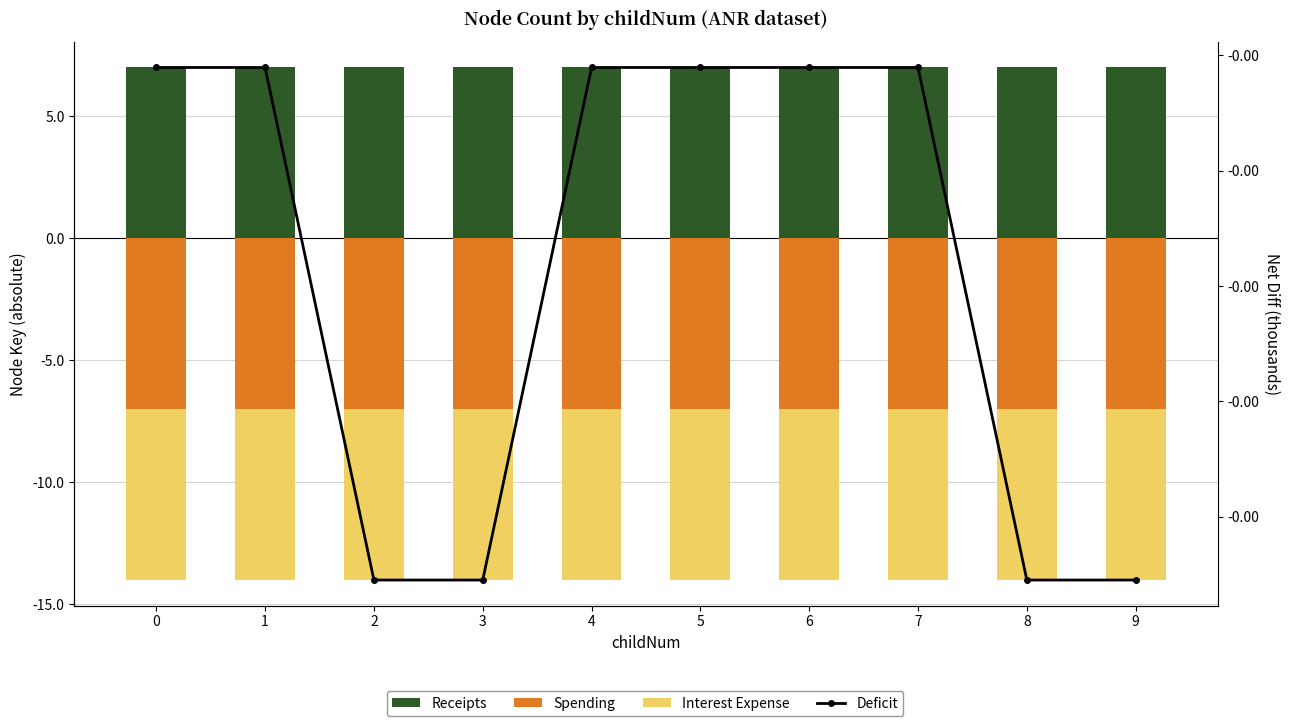

What are all the series names shown in the legend?

Receipts, Spending, Interest Expense, Deficit